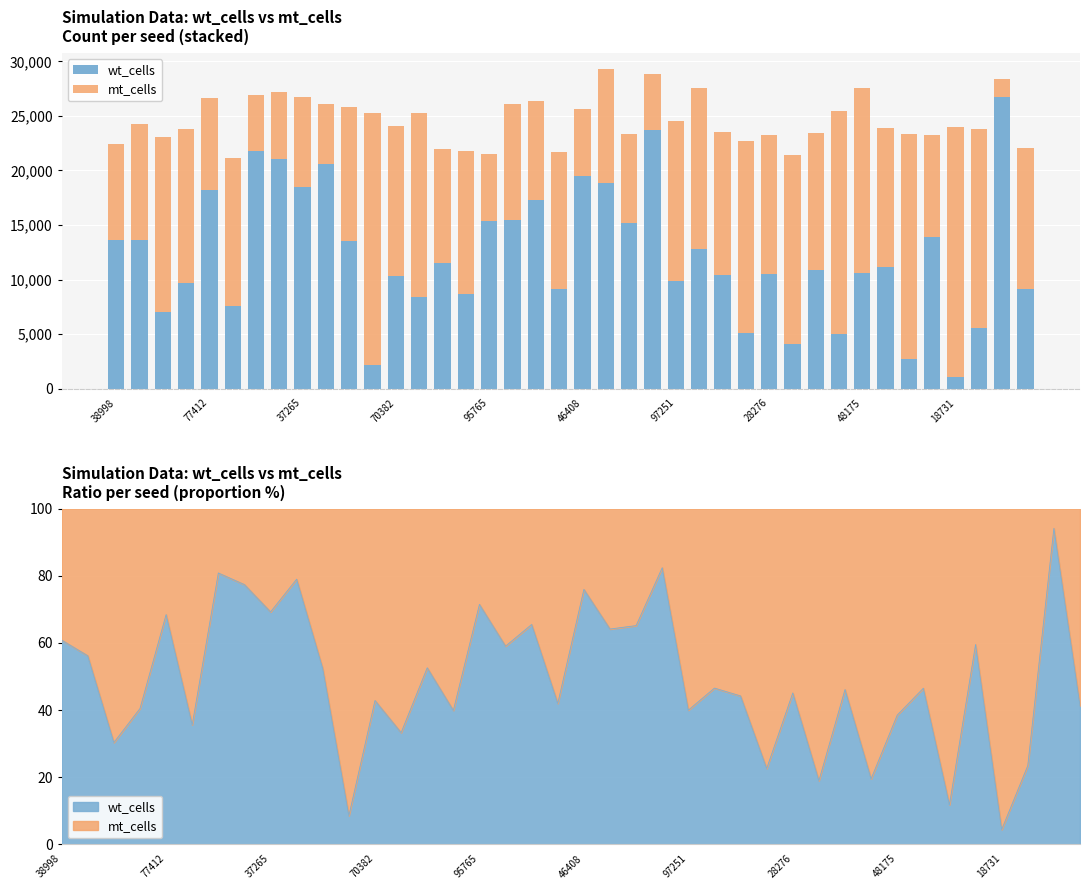

Count the number of categories in the chart.

40